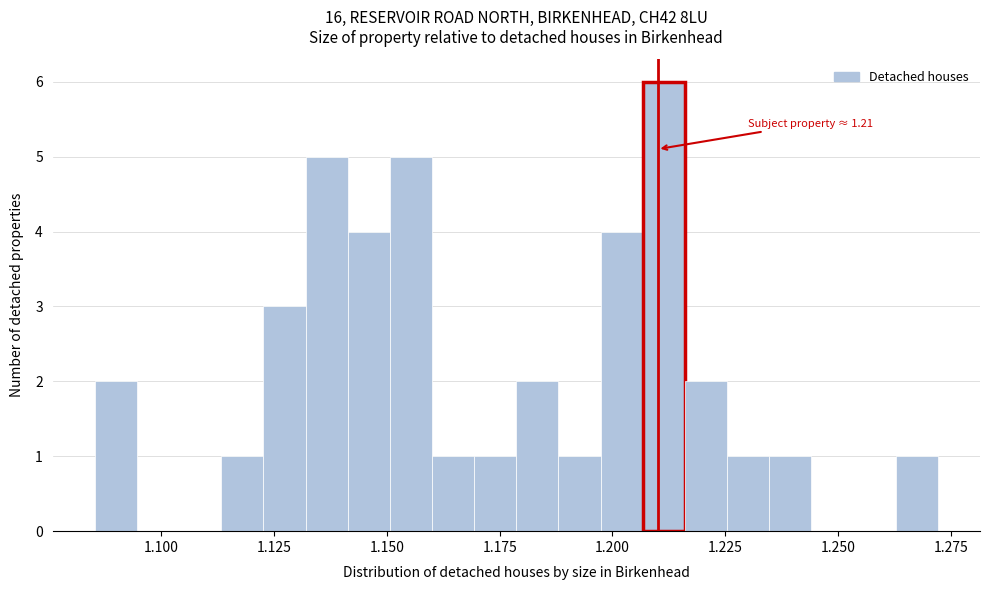

Around what value on the x-axis is the tallest bar? Give the approximate position of its centre, as read against the axis.

1.210